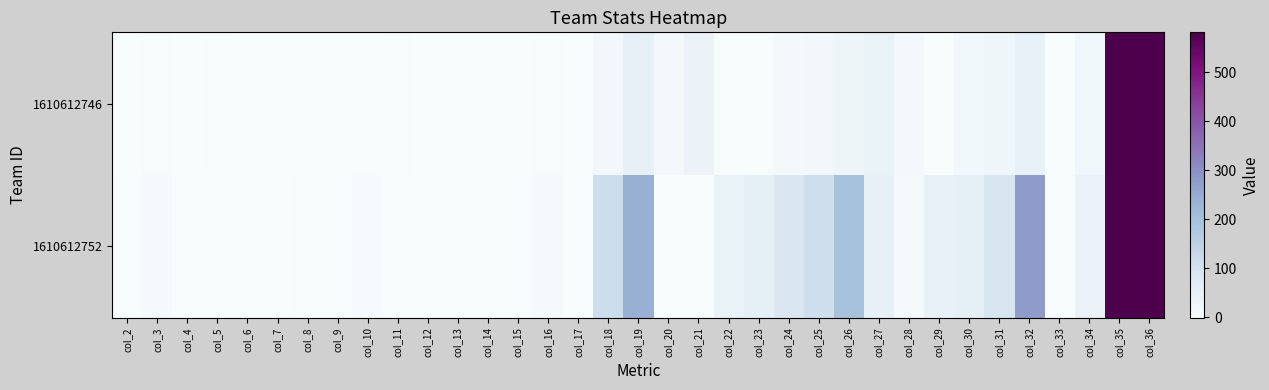

Reading right to left, transcribe all the data shown in this chart.

1610612746: col_36=16603.0	col_35=830.1	col_34=20.0	col_33=-18.0	col_32=49.0	col_31=26.0	col_30=16.0	col_29=0.0	col_28=14.0	col_27=43.0	col_26=31.0	col_25=19.0	col_24=12.0	col_23=2.0	col_22=2.0	col_21=36.0	col_20=11.0	col_19=54.0	col_18=18.0	col_17=-0.9	col_16=2.5	col_15=1.3	col_14=0.8	col_13=0.0	col_12=0.7	col_11=2.1	col_10=1.6	col_9=0.9	col_8=0.6	col_7=0.1	col_6=0.1	col_5=1.8	col_4=0.6	col_3=2.7	col_2=0.9
1610612752: col_36=51914.0	col_35=1403.1	col_34=37.0	col_33=-36.0	col_32=277.0	col_31=89.0	col_30=56.0	col_29=46.0	col_28=9.0	col_27=54.0	col_26=196.0	col_25=112.0	col_24=84.0	col_23=55.0	col_22=43.0	col_21=0.0	col_20=0.0	col_19=239.0	col_18=117.0	col_17=-1.0	col_16=7.5	col_15=2.4	col_14=1.5	col_13=1.2	col_12=0.2	col_11=1.5	col_10=5.3	col_9=3.0	col_8=2.3	col_7=1.5	col_6=1.2	col_5=0.0	col_4=0.0	col_3=6.5	col_2=3.2